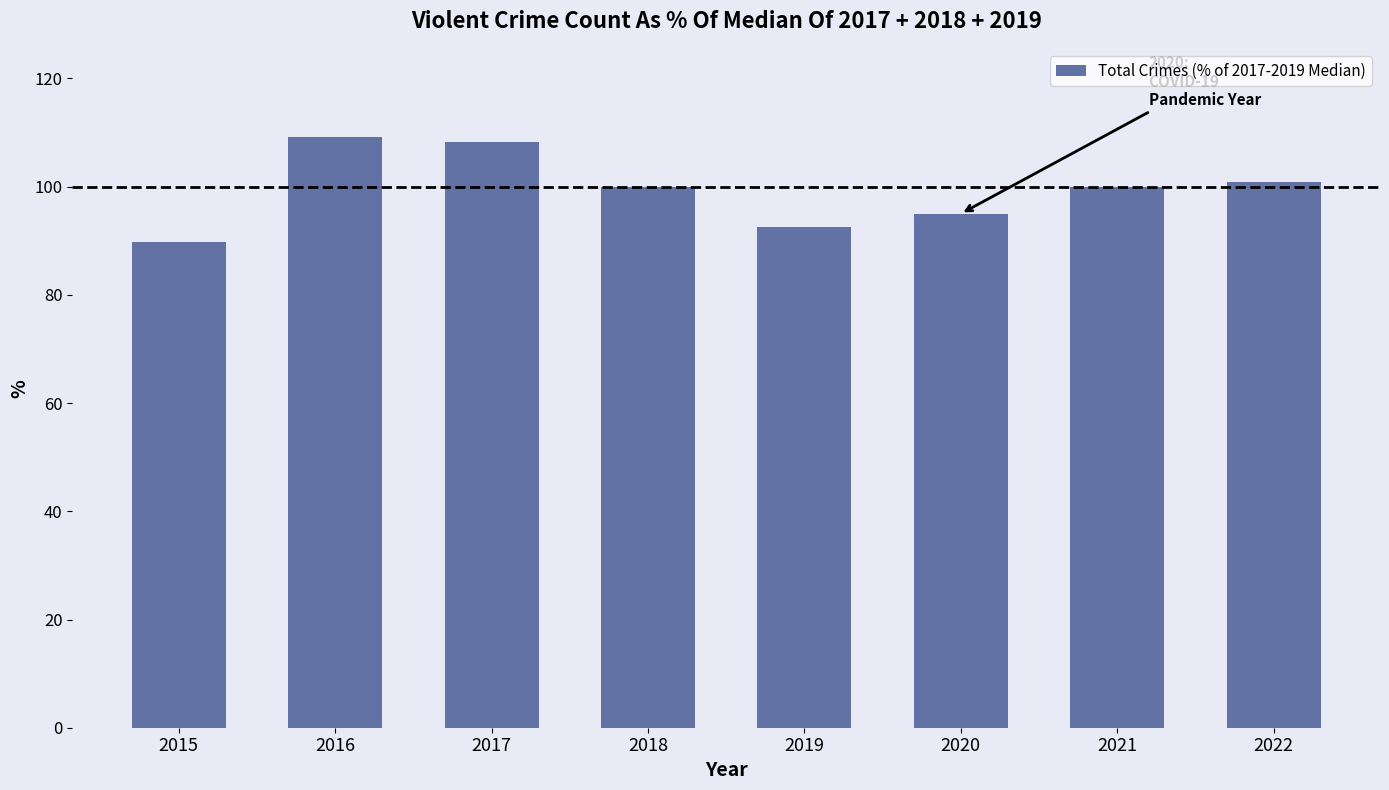

Is it true that the value at 2022 is 22.4?

False